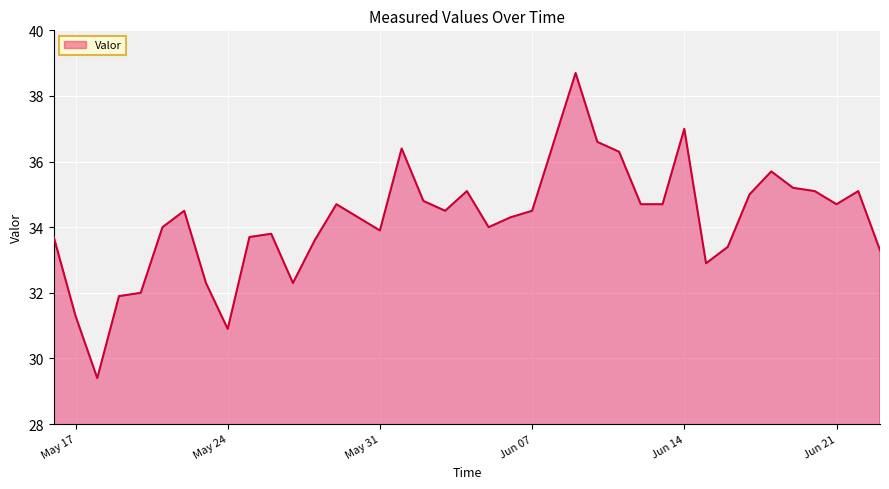

What is the difference between the maximum and minimum values?

9.3